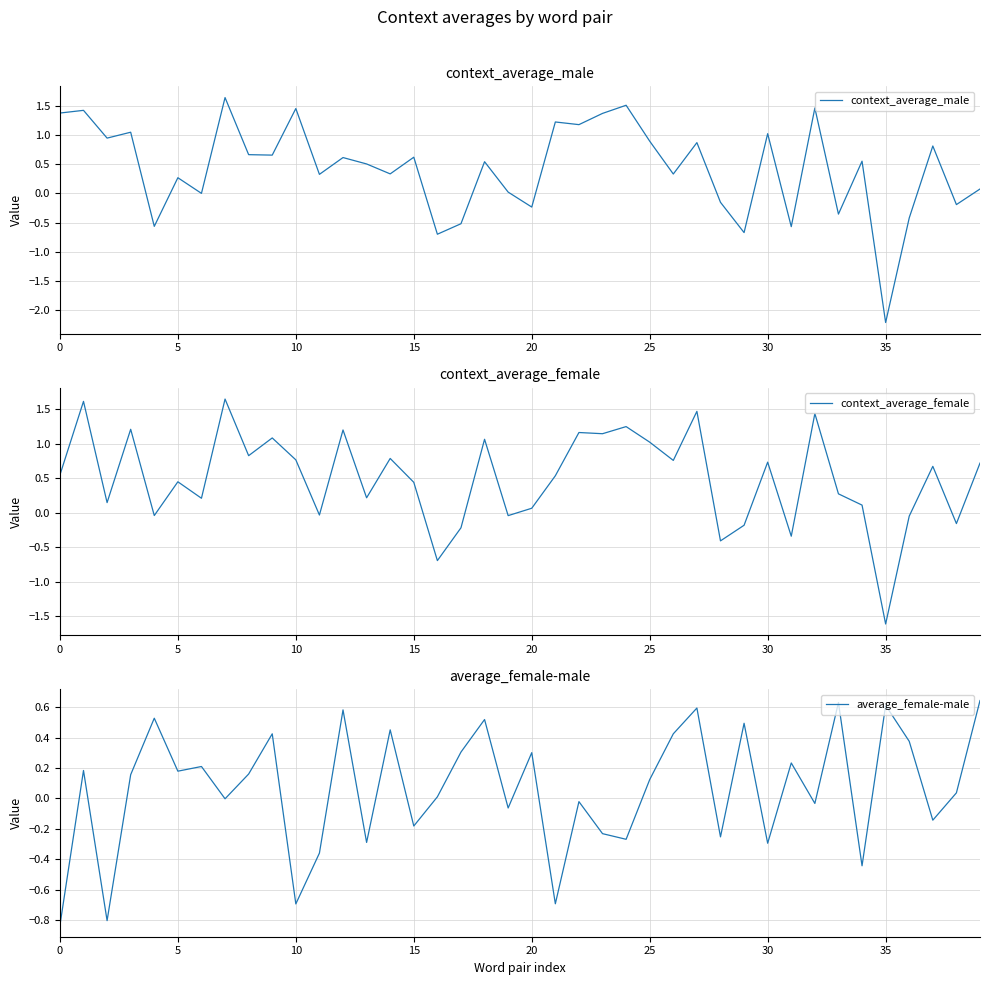

What is the lowest value of the context_average_male series?

-2.2